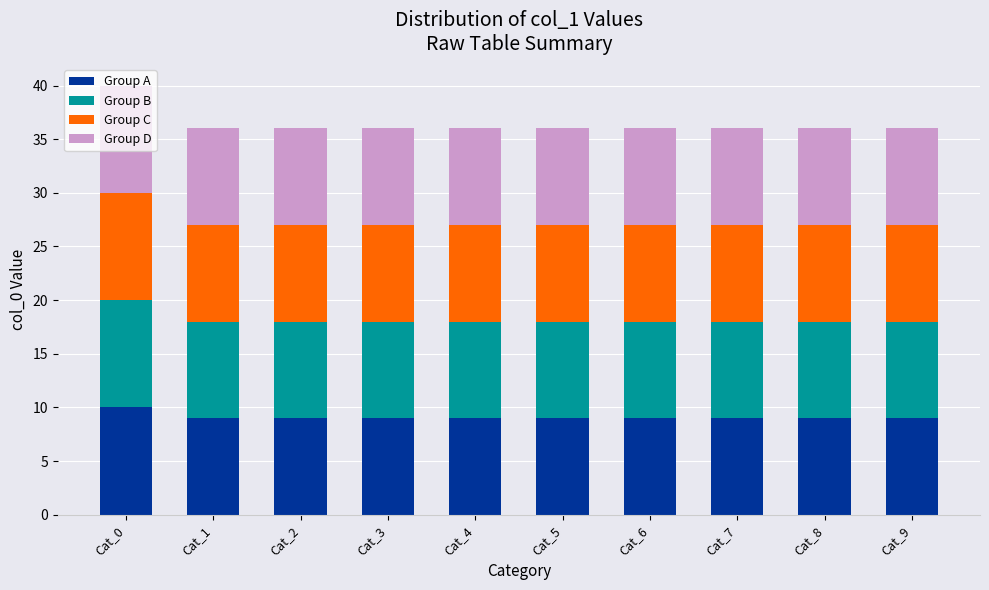

What is the lowest value of the Group A series?

9